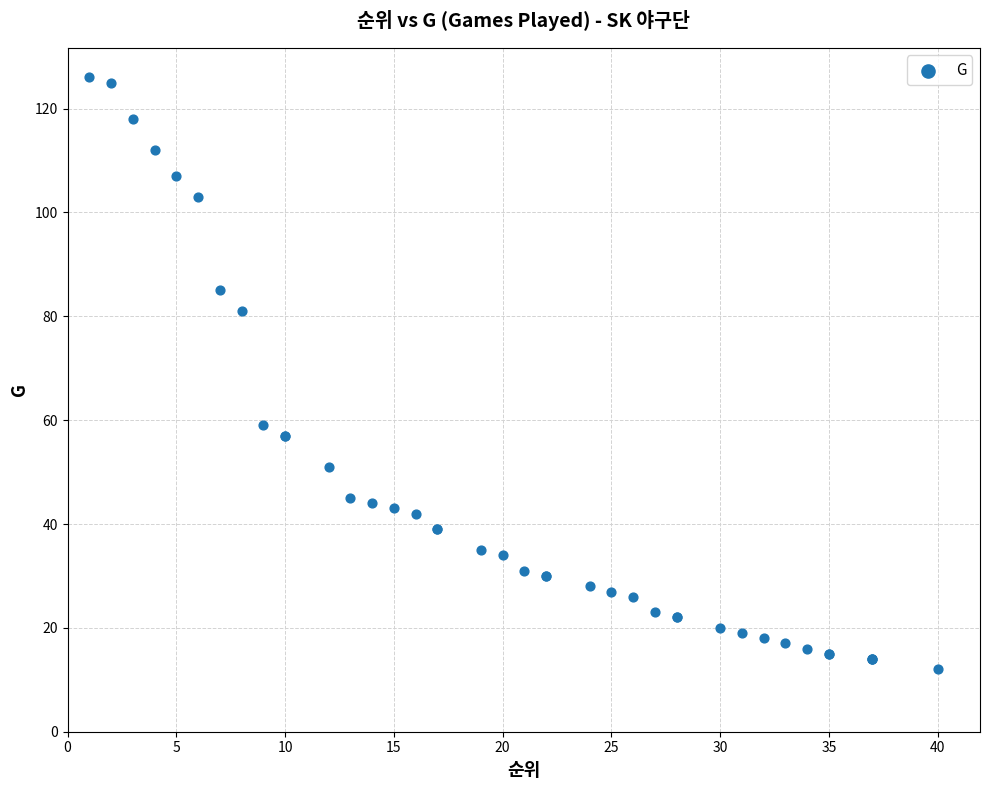

What Y value in the scatter plot is closest to 69?

59